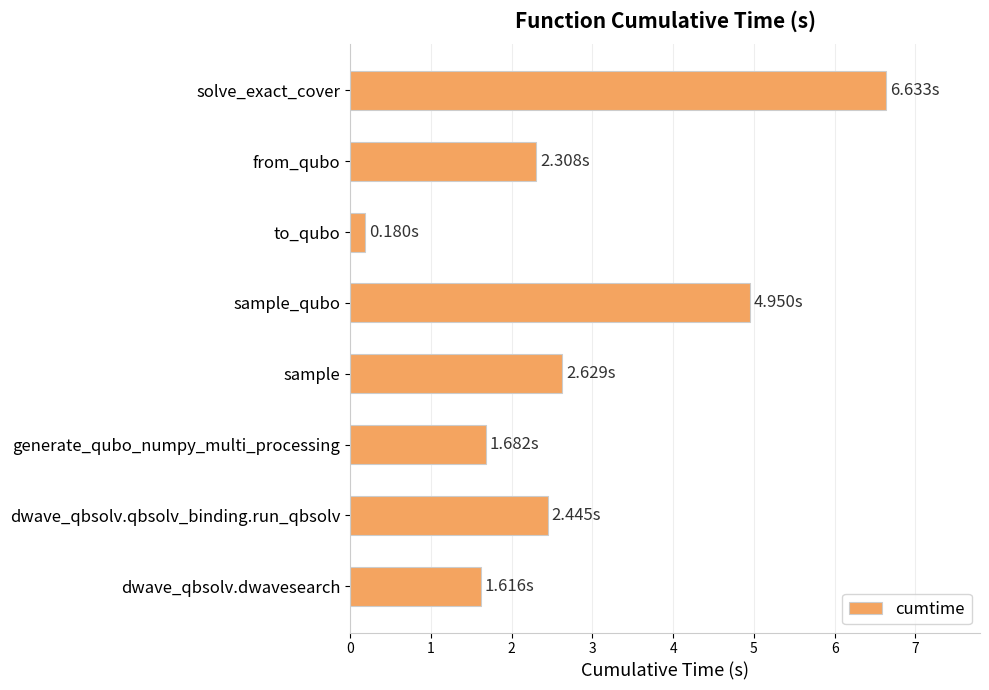

What is the difference between the maximum and minimum values?

6.5